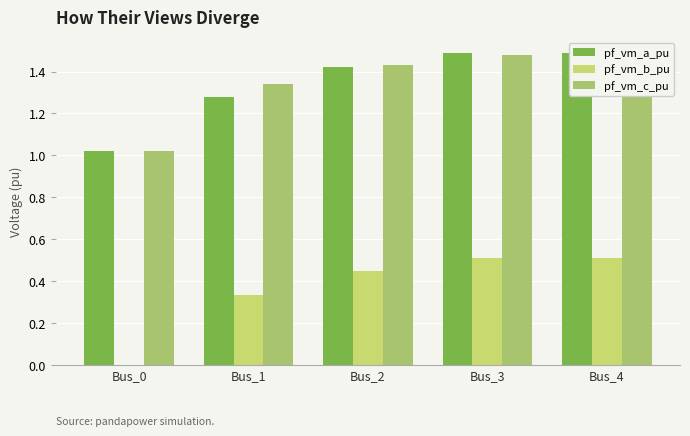

Which series has the largest total across all categories?

pf_vm_c_pu